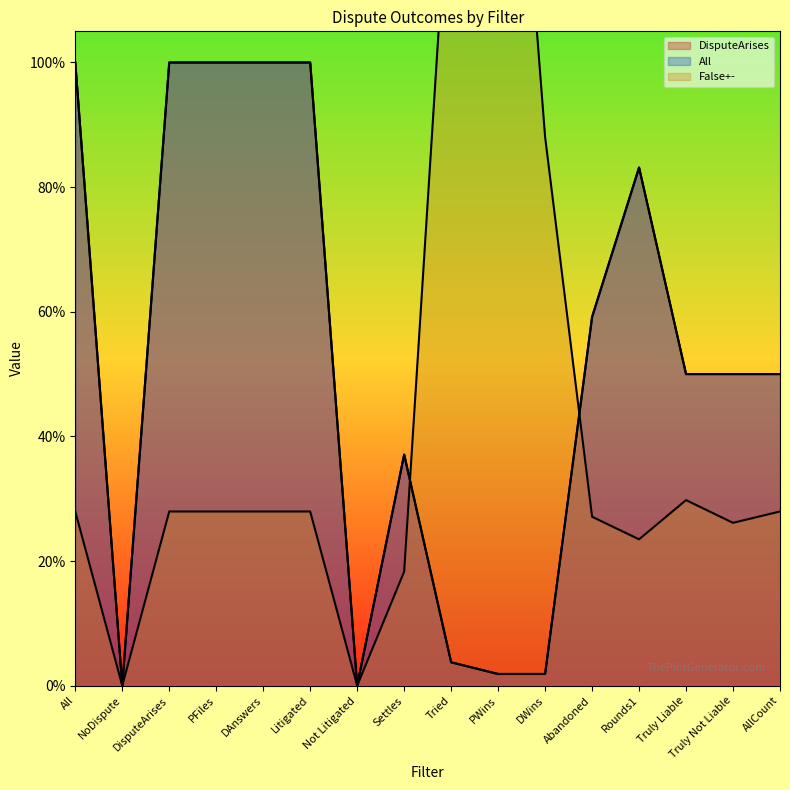

What value does the All series have at DisputeArises?

1.0